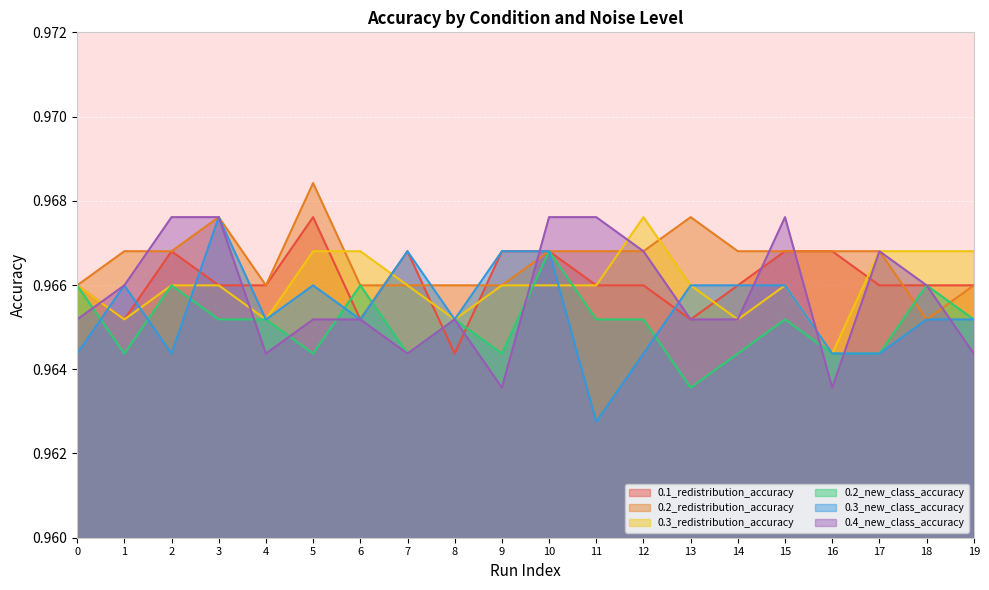

What is the value of the 0.1_redistribution_accuracy point at the 19th from the left?

1.0